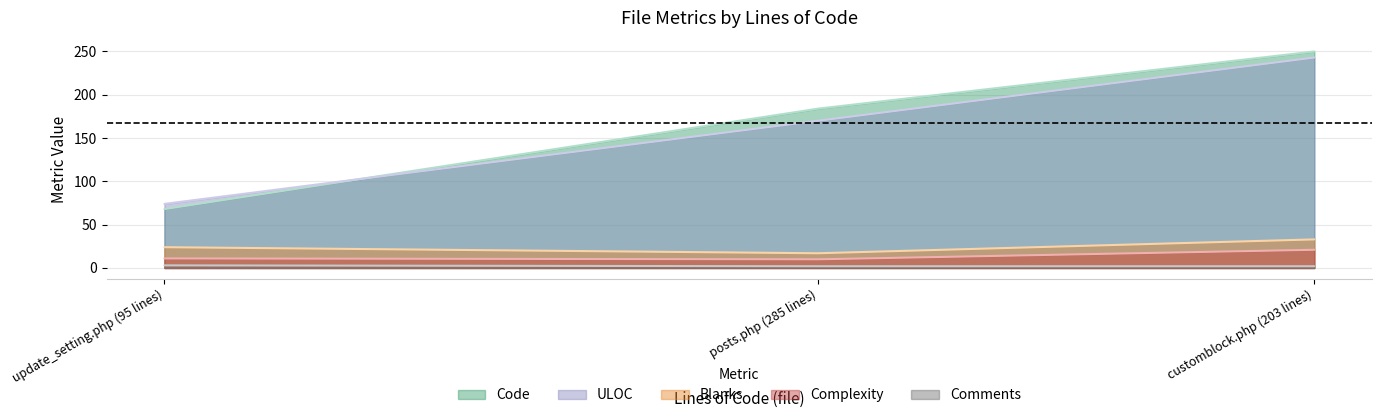

Which series has the widest spread of values?

Code